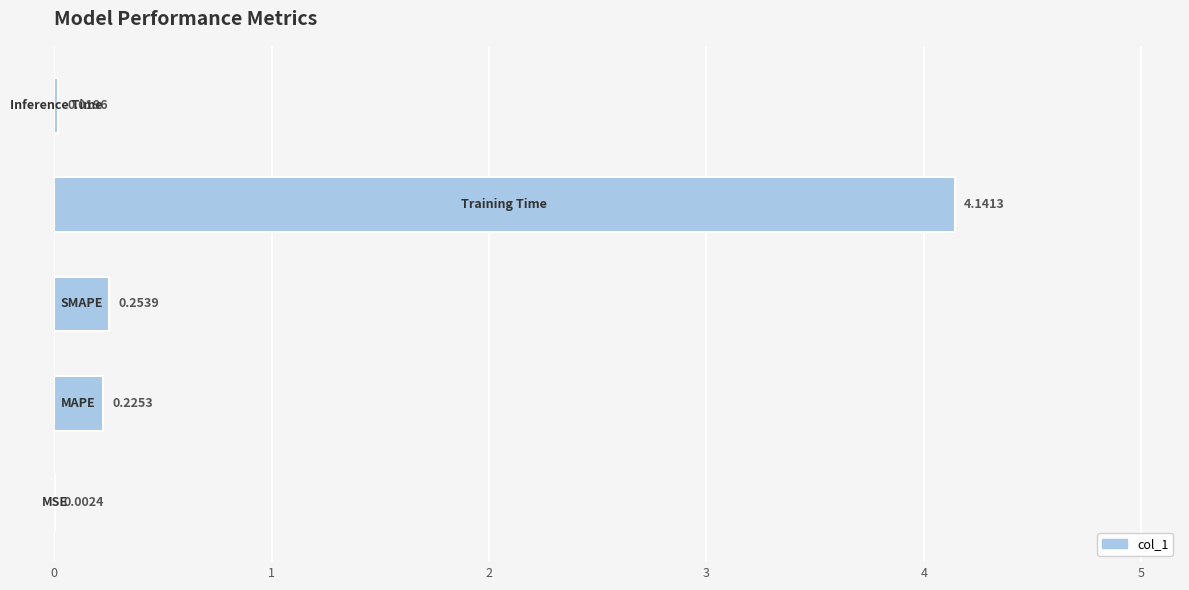

What is the sum of all values?

4.6